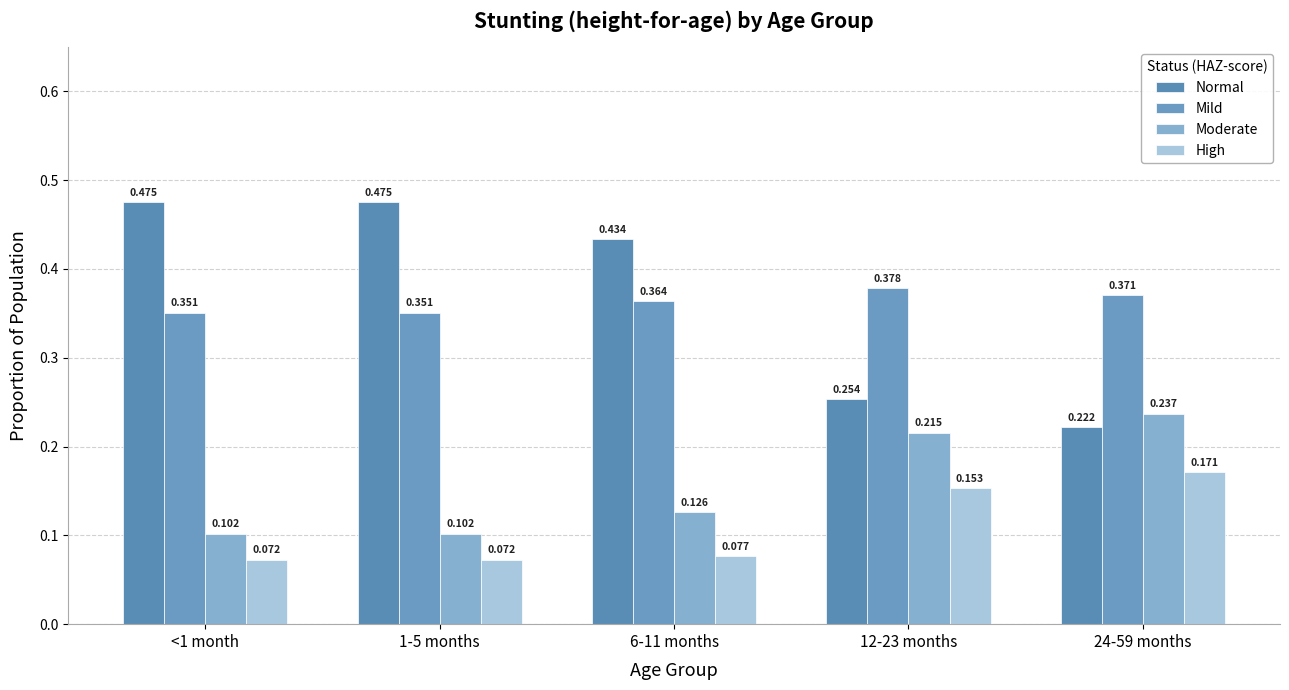

Where is Mild nearest to the value 0?

<1 month